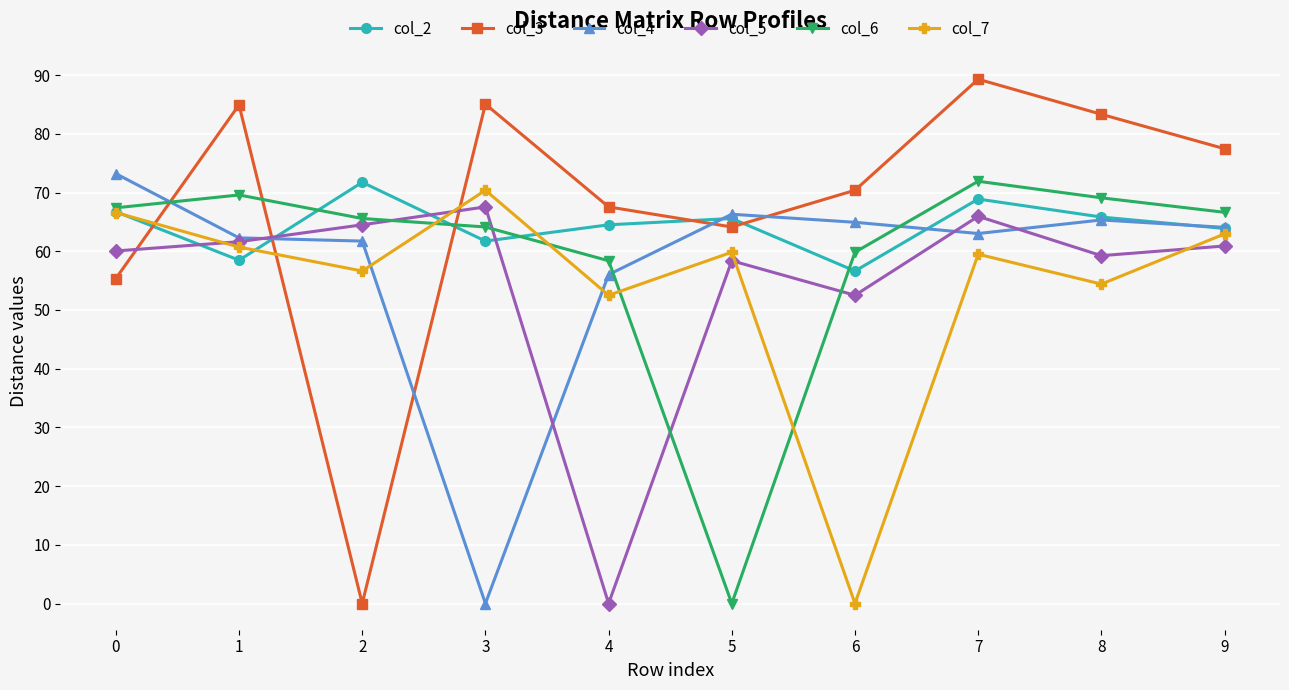

What are all the series names shown in the legend?

col_2, col_3, col_4, col_5, col_6, col_7